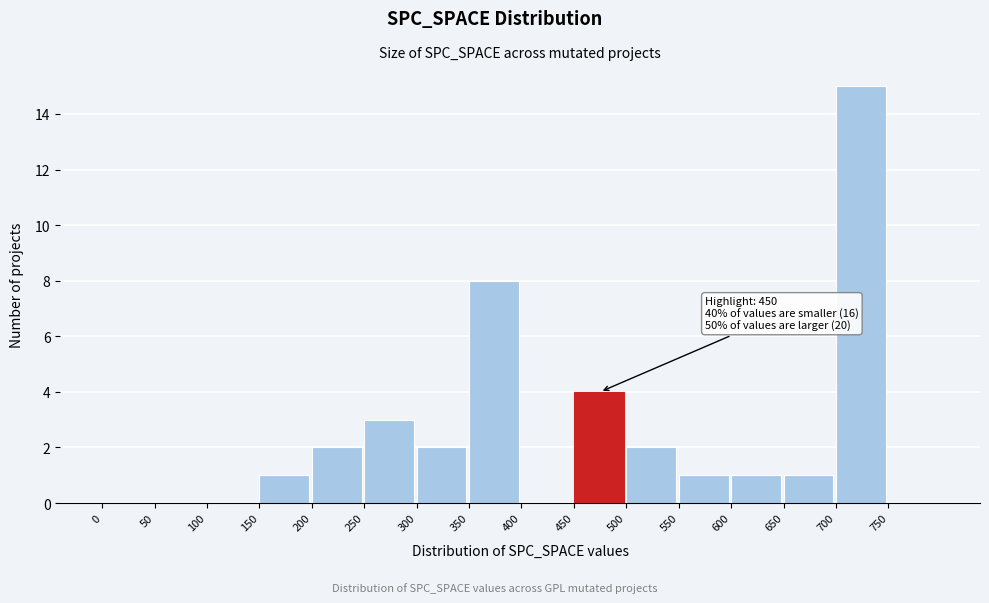

Which range on the x-axis has the tallest bar?

700 to 750